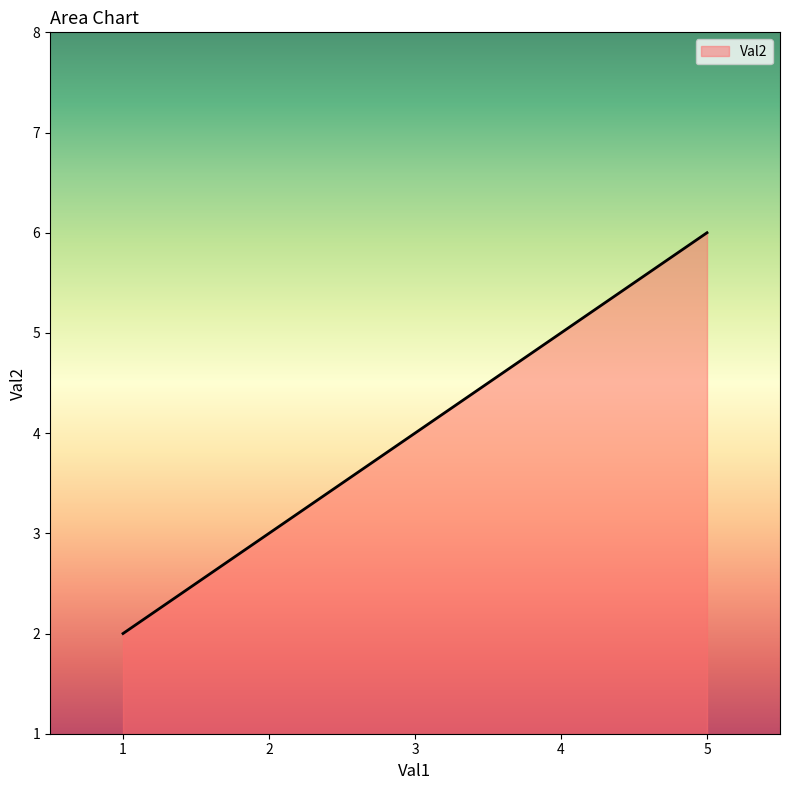

What is the minimum value shown in the chart?

2